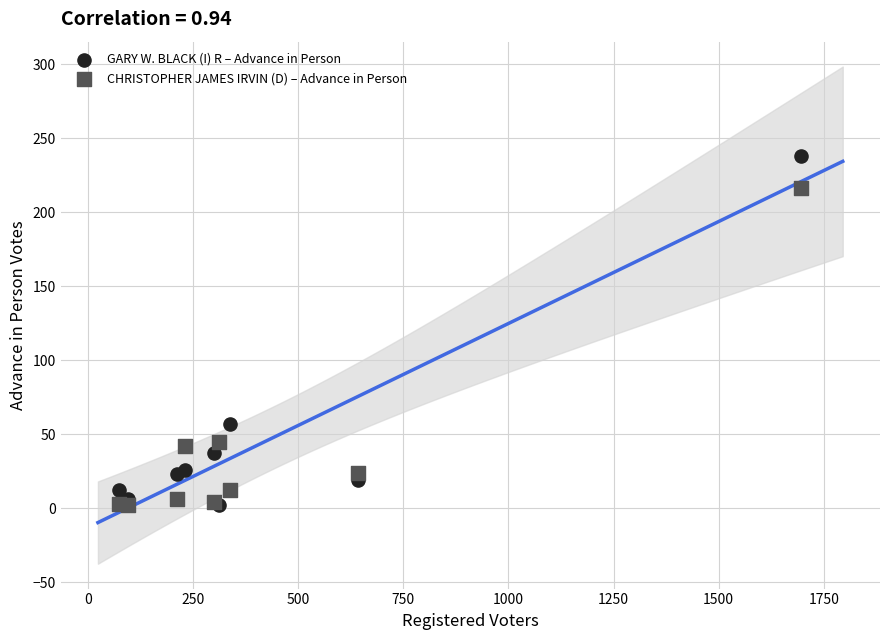

In the CHRISTOPHER JAMES IRVIN (D) – Advance in Person series, what Y value is closest to 109?

45